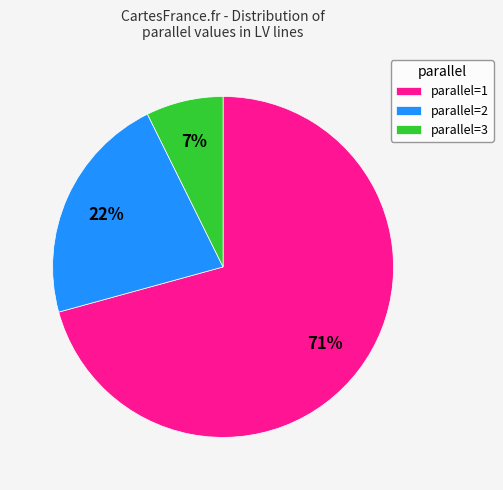

Is the sum of parallel=1 and parallel=3 greater than half?

Yes